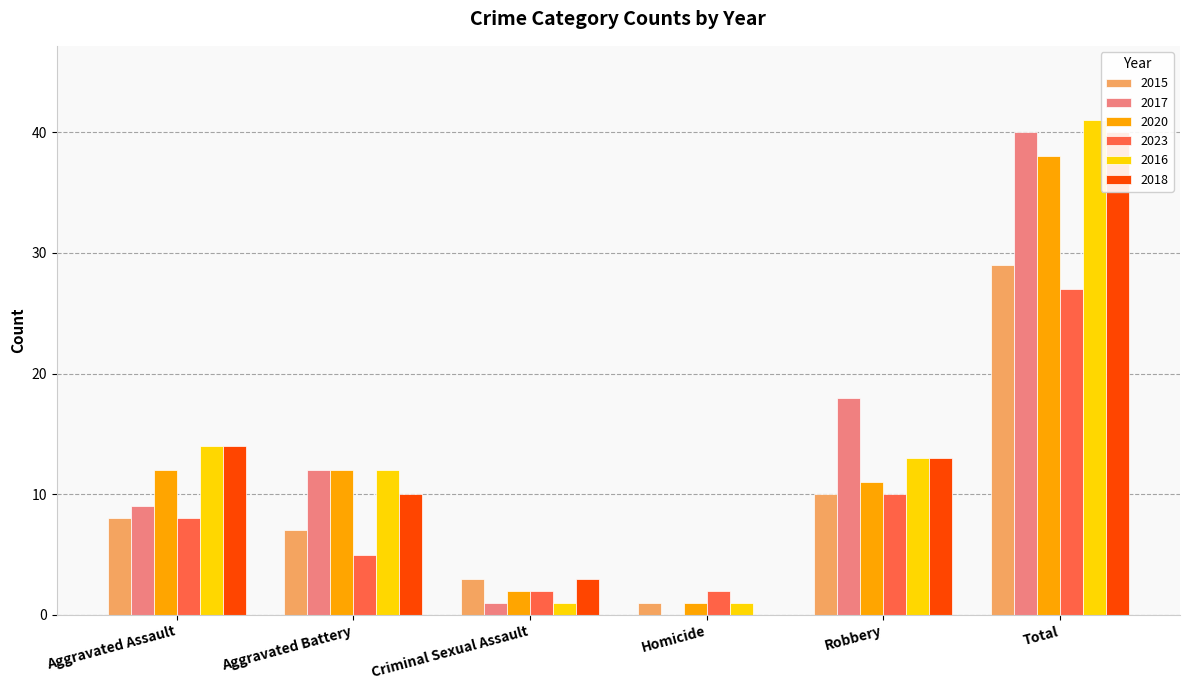

What is the maximum value shown in the chart?

41